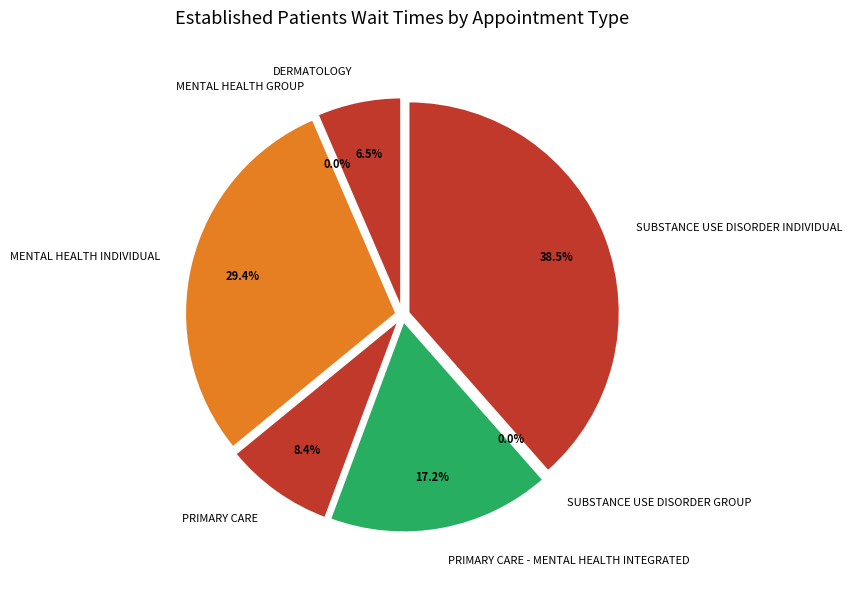

Does any single category account for the majority?

No